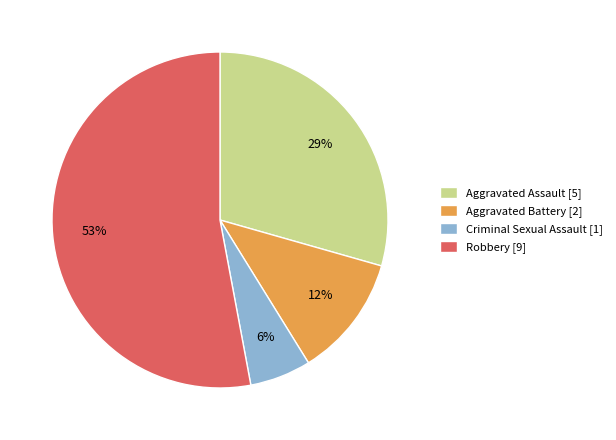

Which has a higher value, Aggravated Assault [5] or Criminal Sexual Assault [1]?

Aggravated Assault [5]